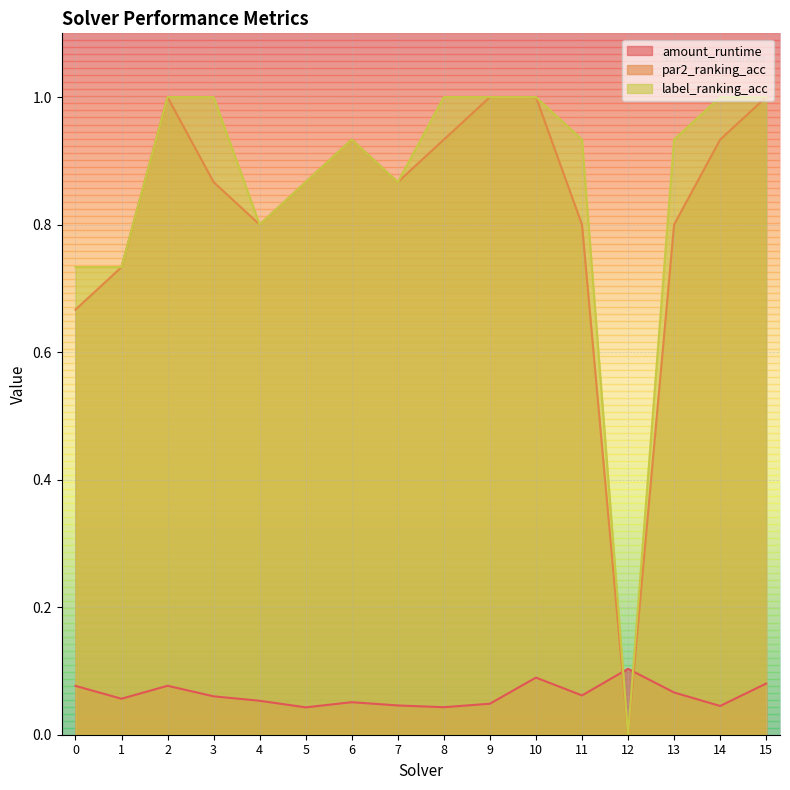

Which series ends up on top after the final intersection of par2_ranking_acc and amount_runtime?

par2_ranking_acc